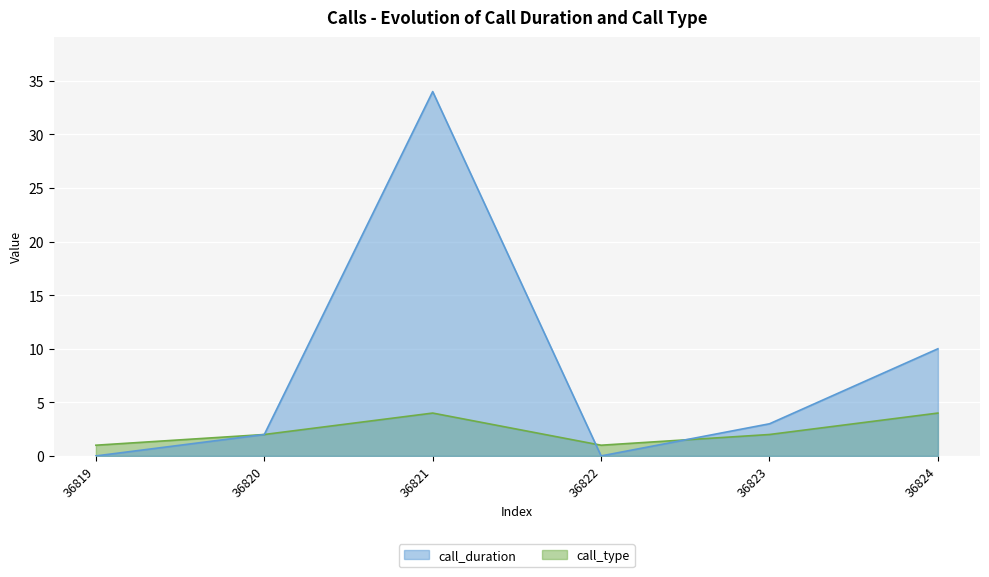

What is the sum of all call_duration values?

49